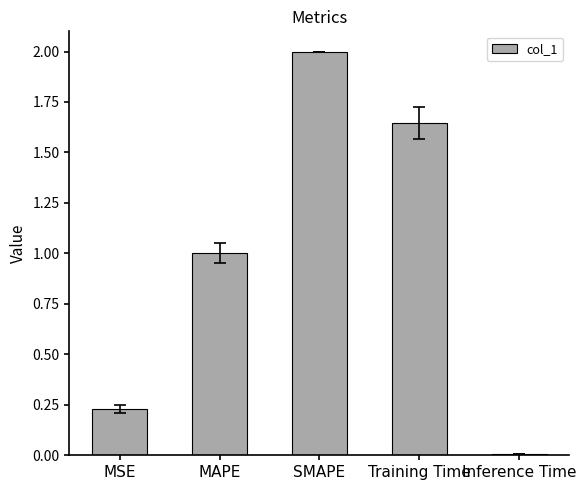

Count the number of values greater than 1.

3